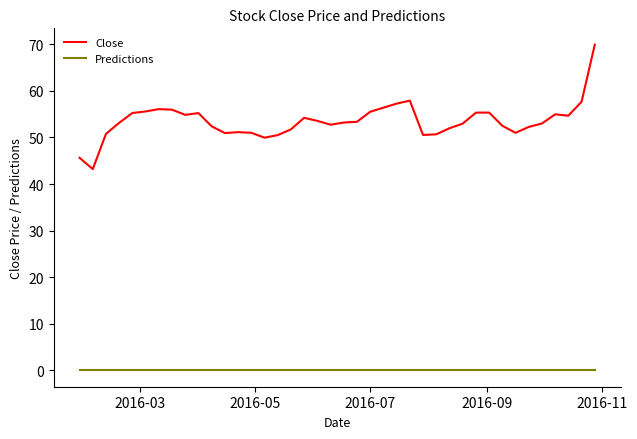

Which series has the largest total across all categories?

Close